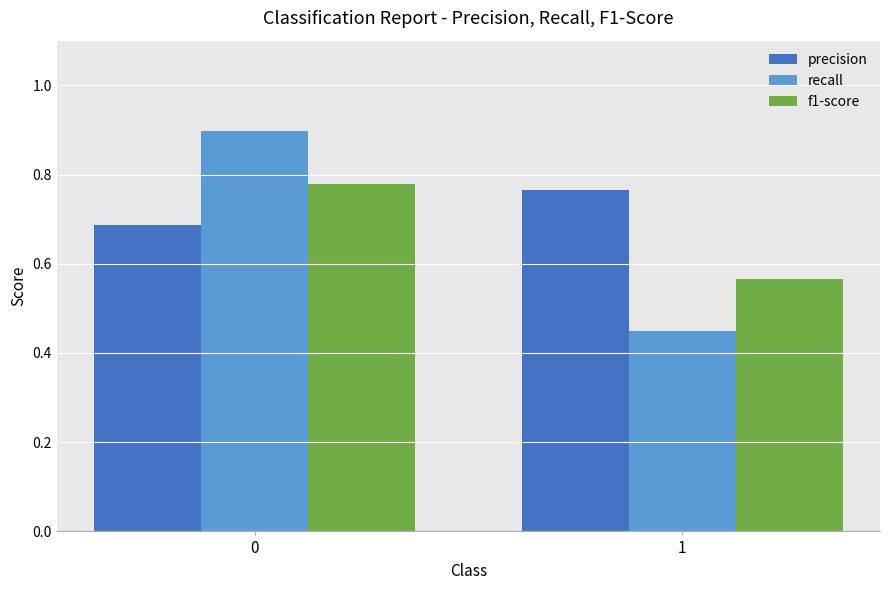

The value of precision at 1 is 1.0. True or false?

False